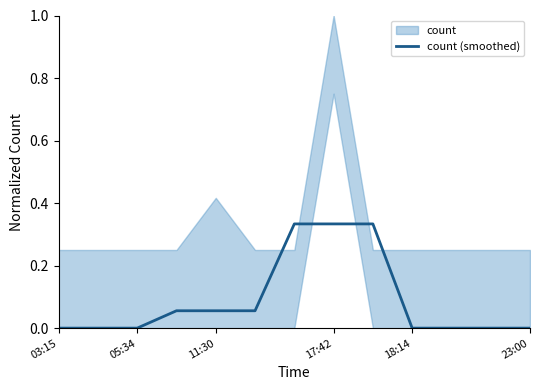

The count (smoothed) series shows 0.5 at 17:42. True or false?

False